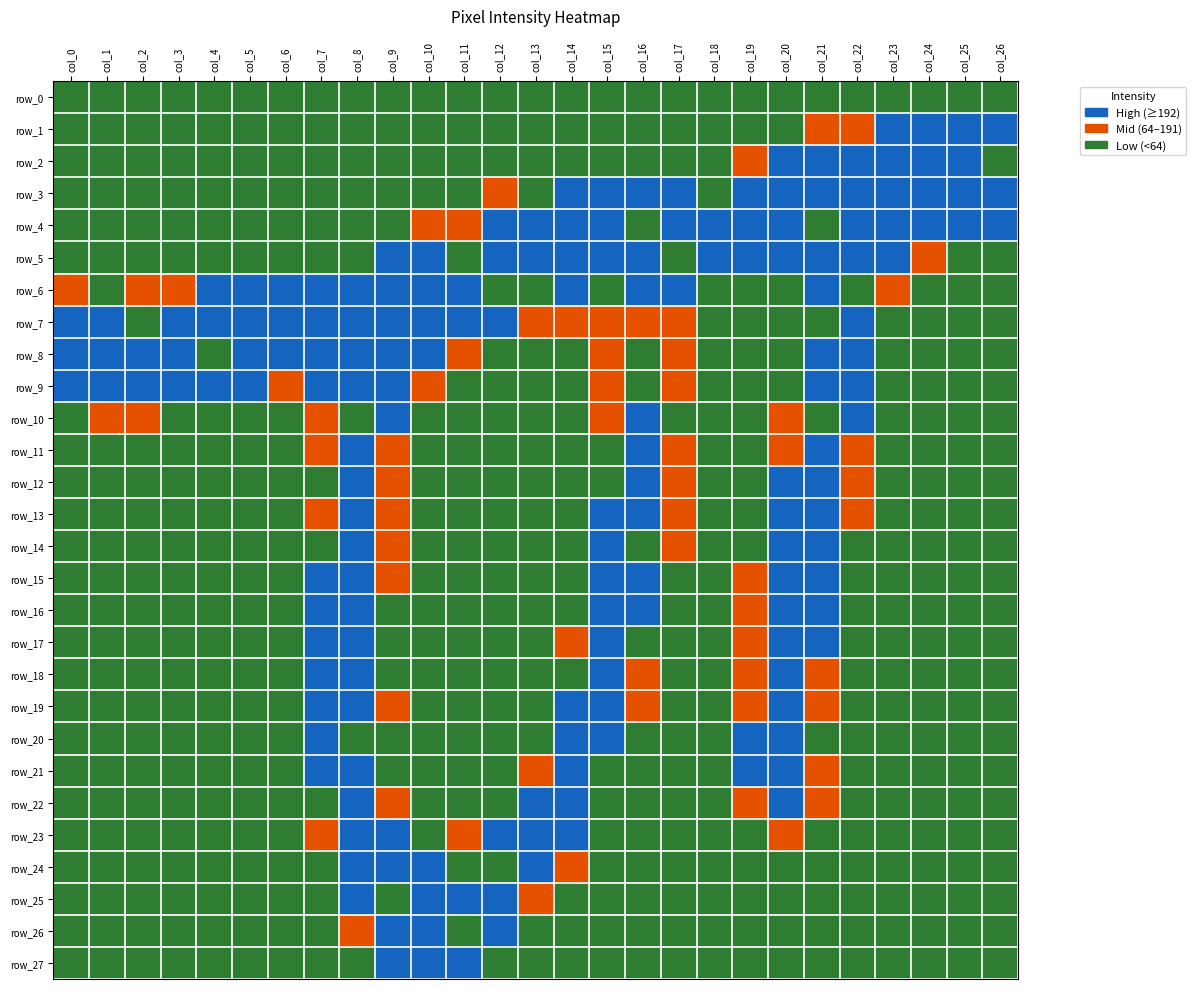

The value of row_16 at col_0 is 0. True or false?

True